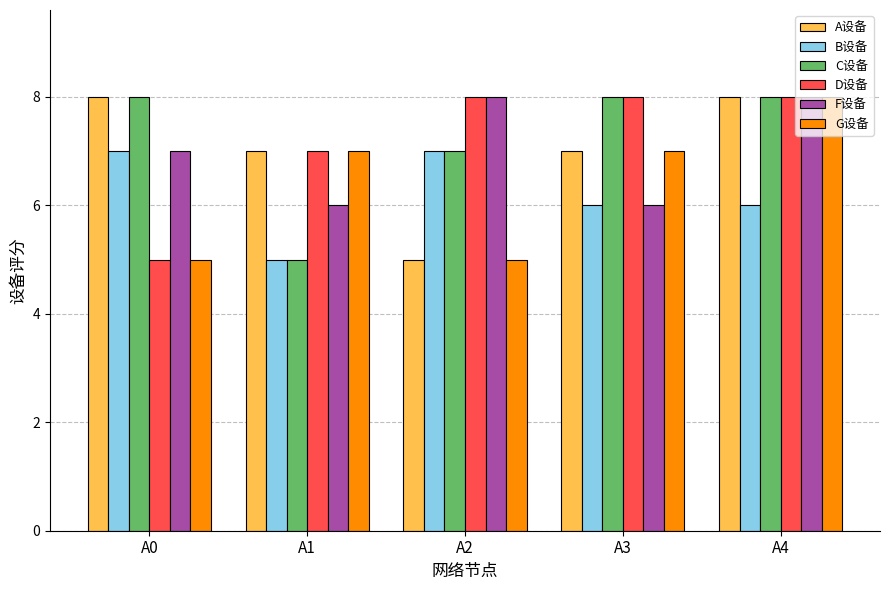

Is it true that D设备 equals 4 at A3?

False